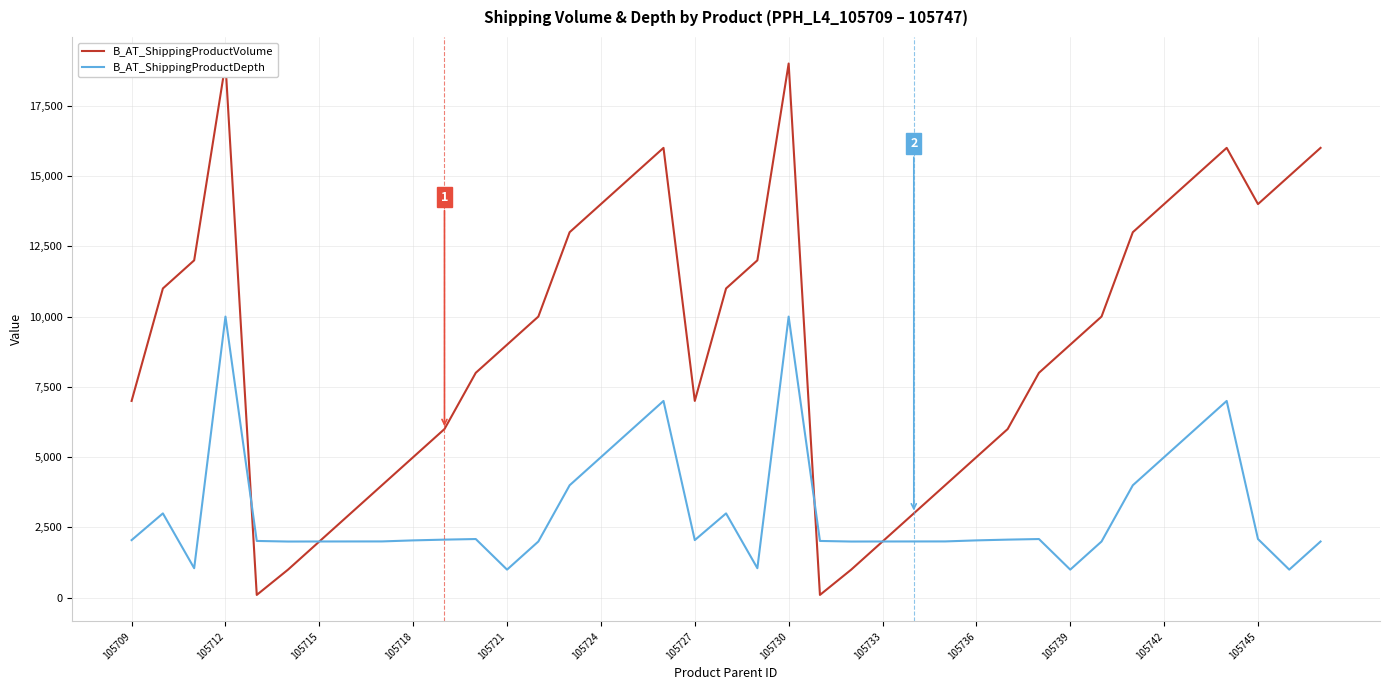

What is the highest value of the B_AT_ShippingProductDepth series?

10000